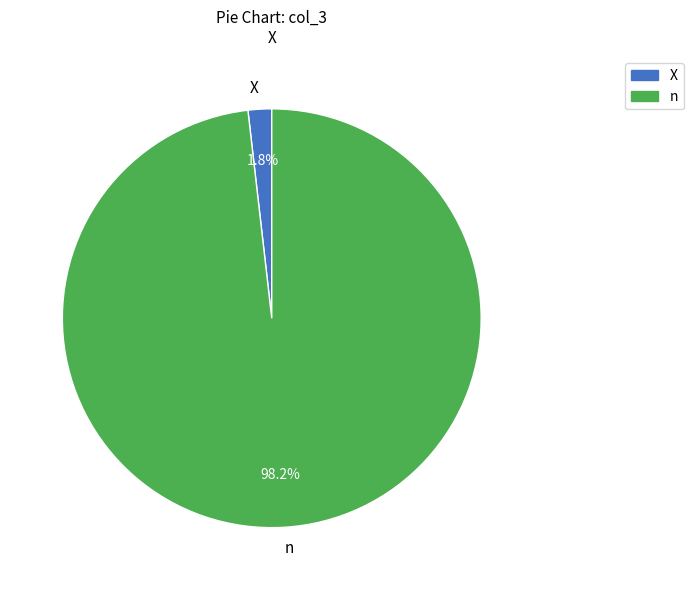

Which has a higher value, n or X?

n